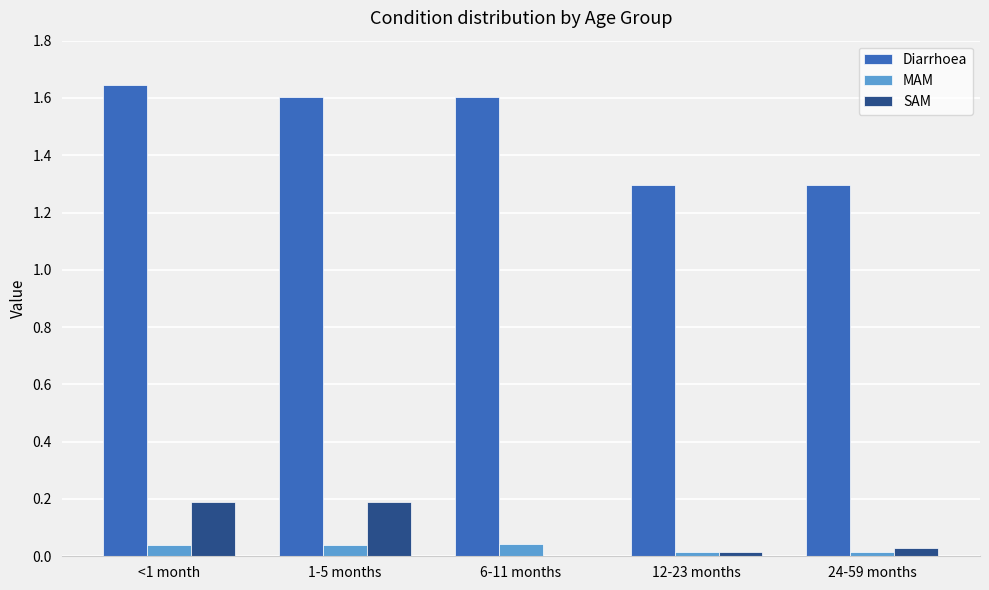

Which category has the highest value in the Diarrhoea series?

<1 month